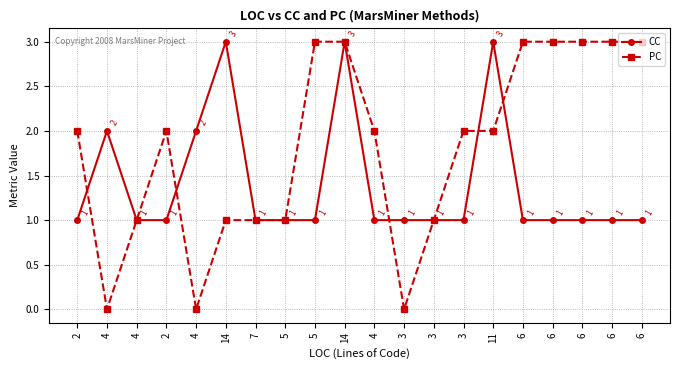

Does the chart have visible grid lines?

Yes